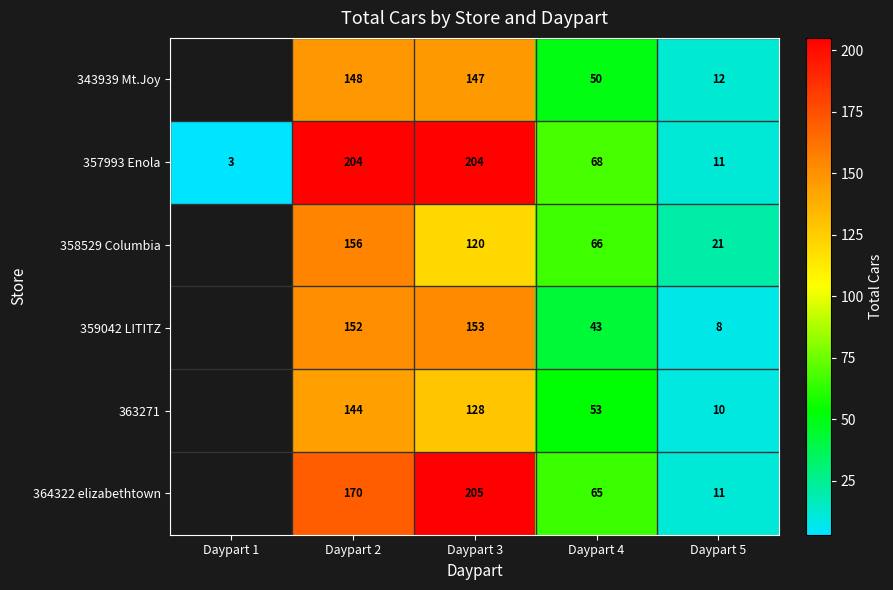

What is the average value of the 357993 Enola series?

98